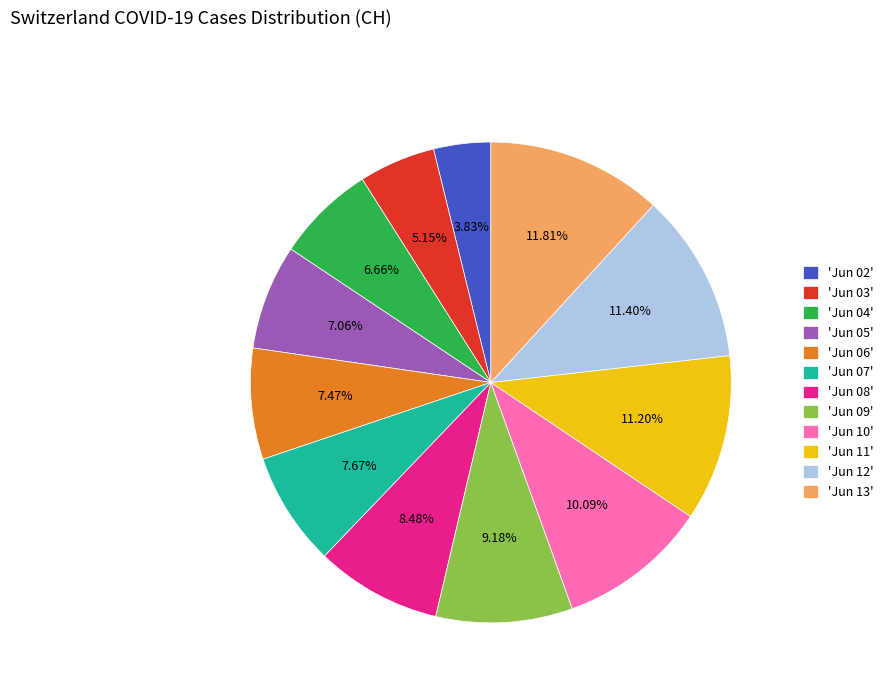

Which has a higher value, 'Jun 02' or 'Jun 08'?

'Jun 08'